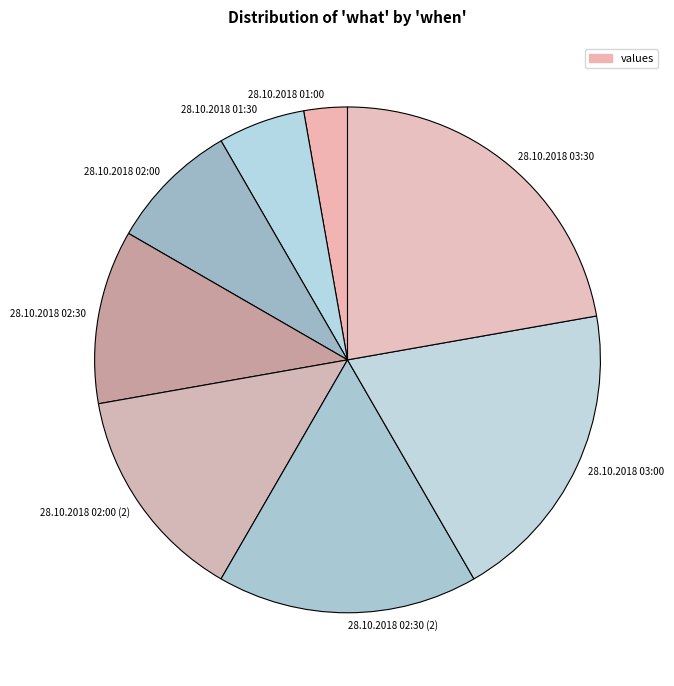

True or false: 28.10.2018 02:30 (2) accounts for 17% of the total.

True